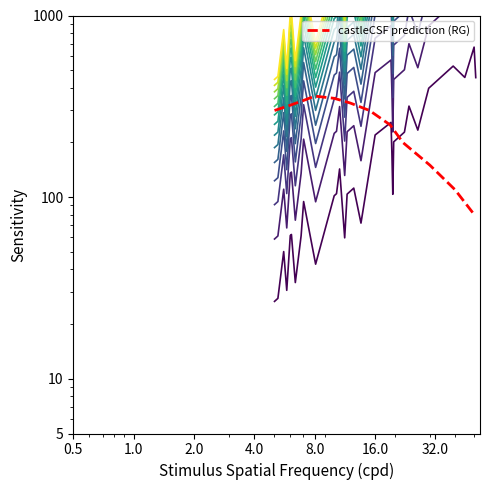

What is the average value?

258